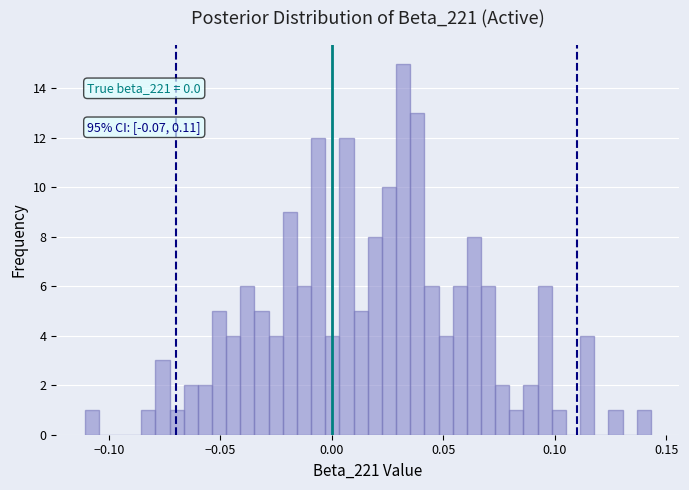

Read against the x-axis, roughly where is the centre of the tallest bar?

0.030